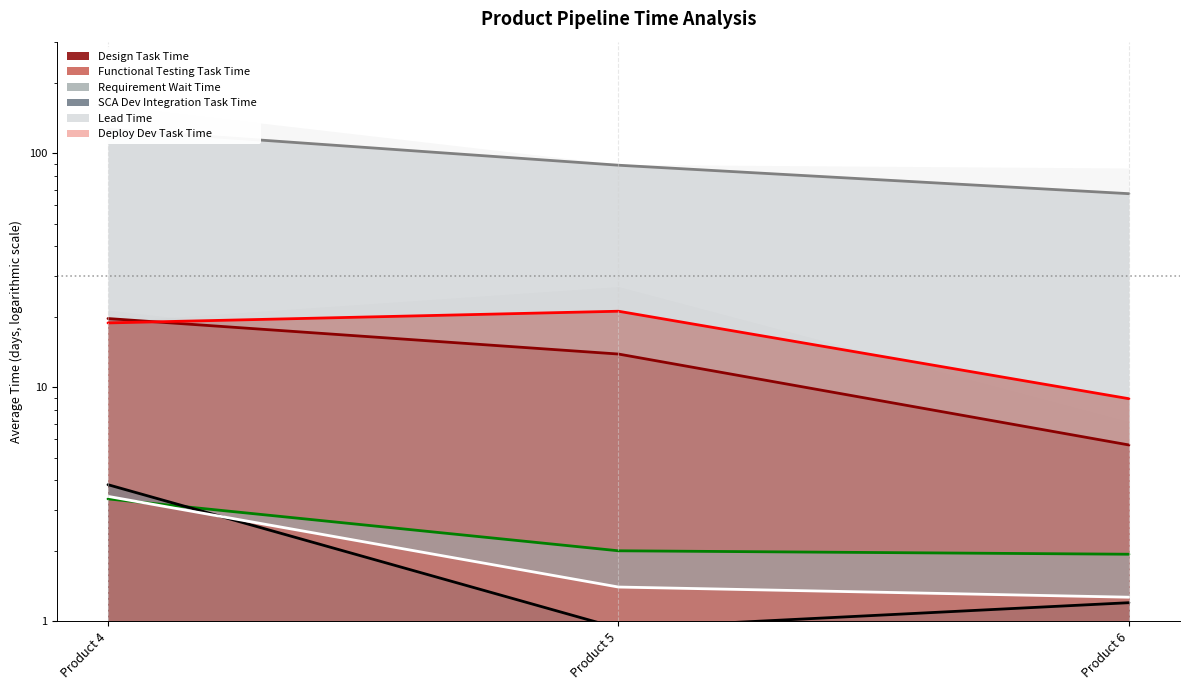

How many values in the SCA Dev Integration Task Time series are below 1?

1